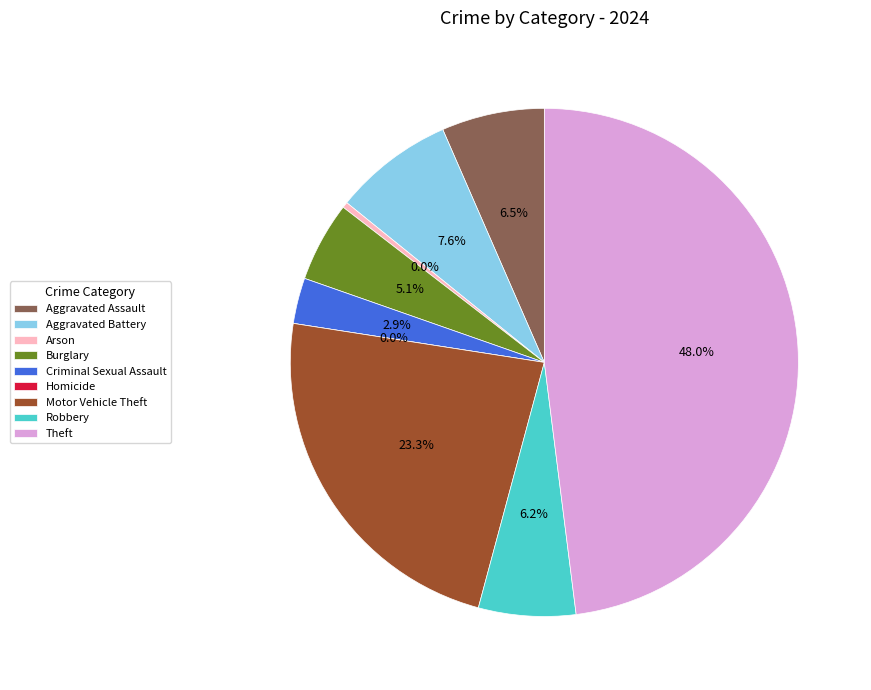

True or false: Homicide accounts for 0% of the total.

True